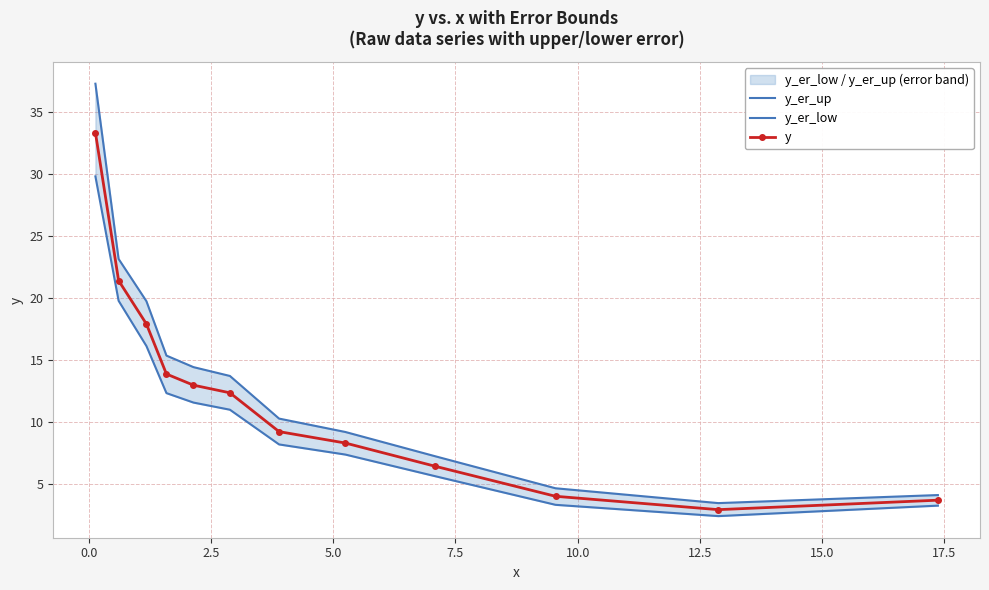

In y_er_low, how many points are lower than both neighbors (excluding endpoints)?

1